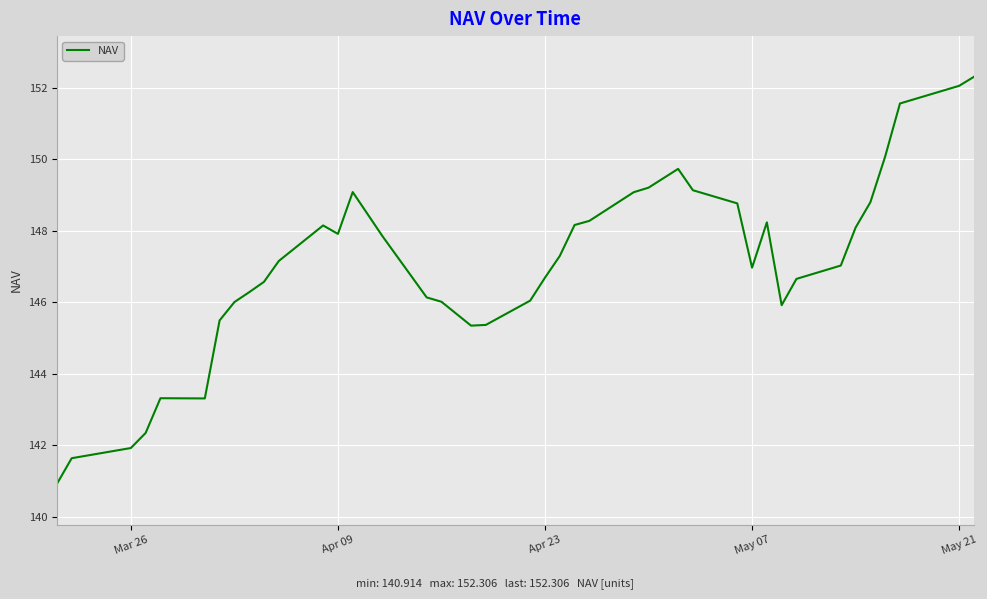

What is the maximum value shown in the chart?

152.3